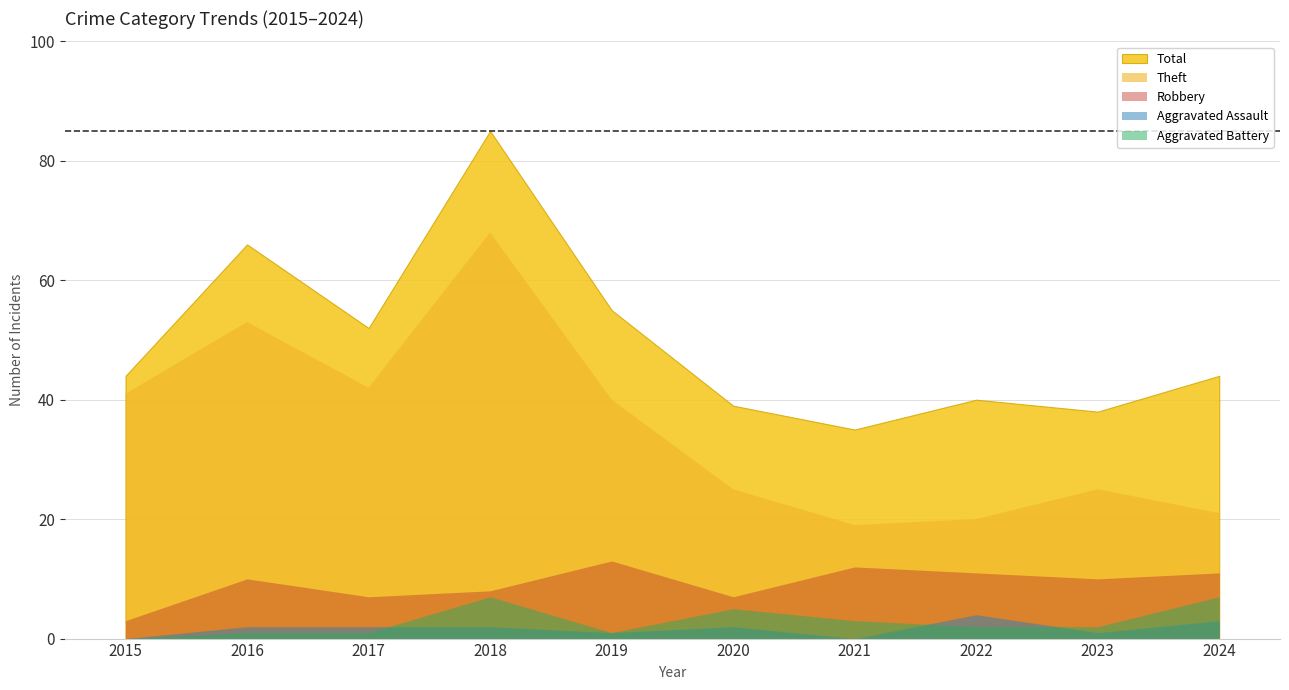

True or false: Robbery has more than 0 points higher than both neighbors.

True